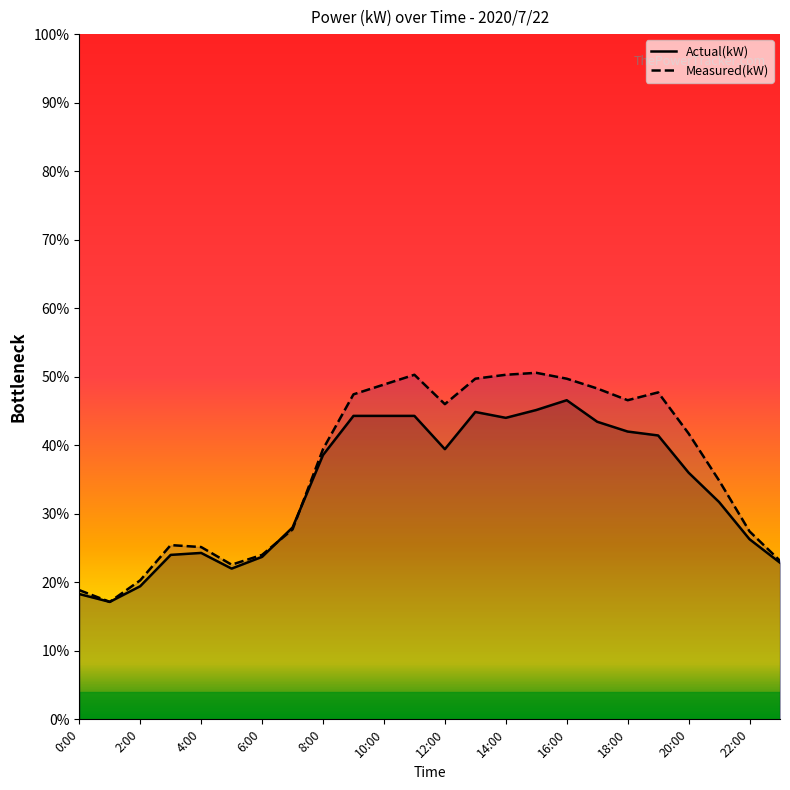

Between which two adjacent categories do Actual(kW) and Measured(kW) first intersect?

6:00 and 7:00